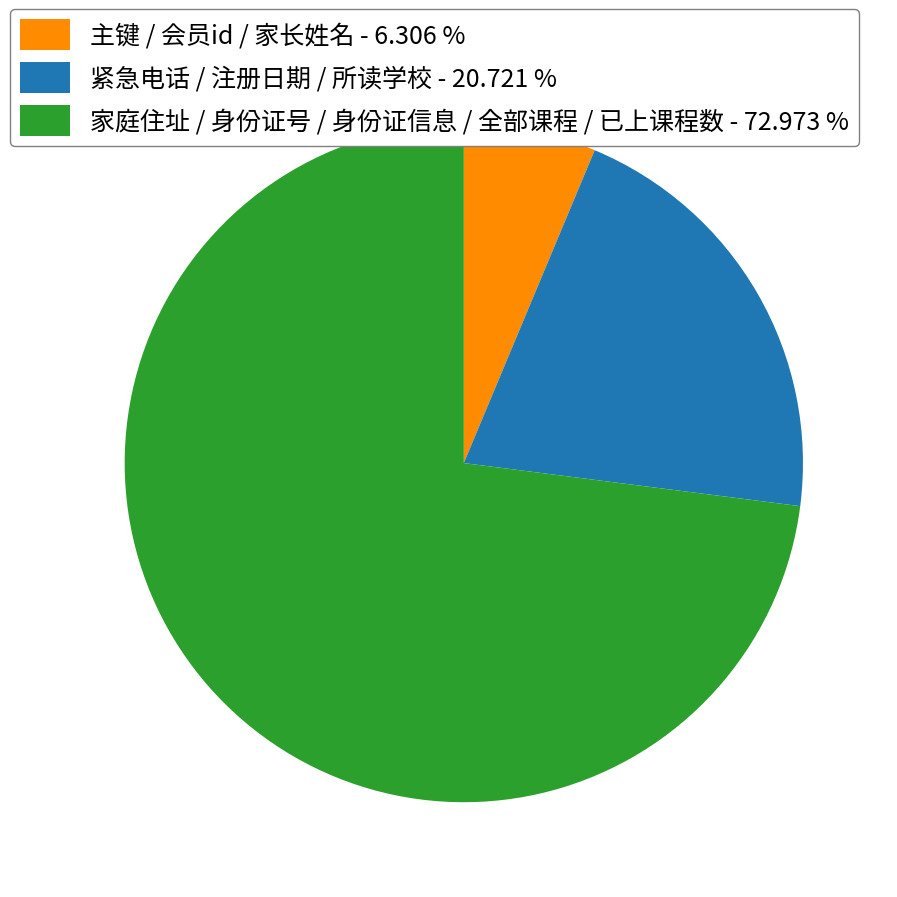

What is the smallest slice in the pie chart?

主键 / 会员id / 家长姓名 - 6.306 %